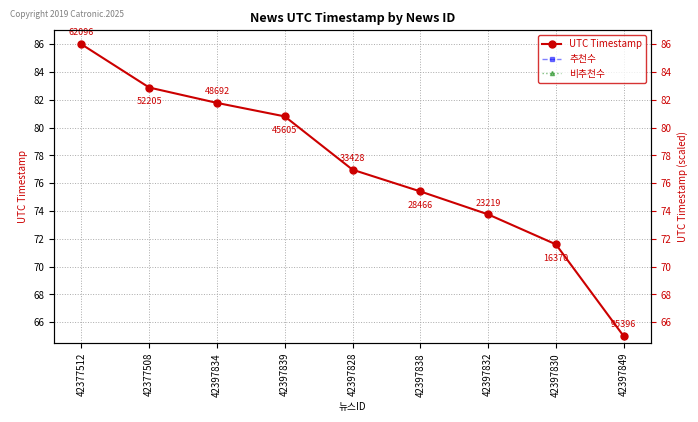

The 비추천수 series shows 0.0 at 42377512. True or false?

True